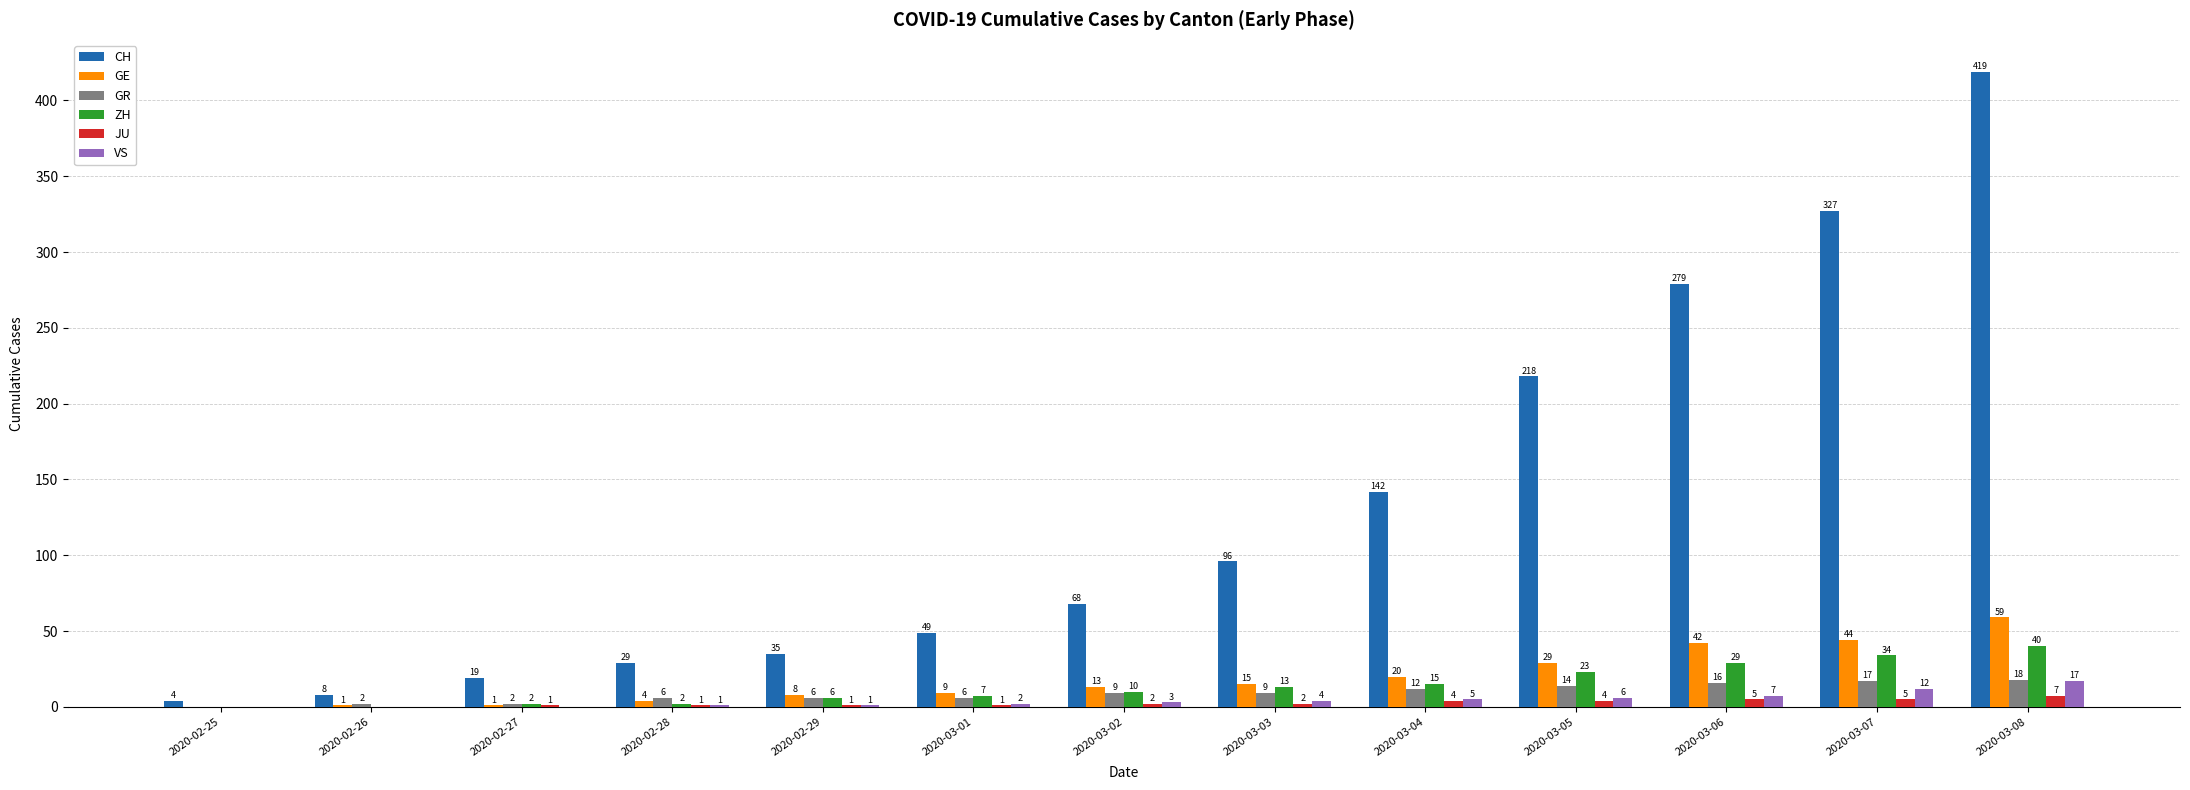

Which category has the highest value across all series?

2020-03-08